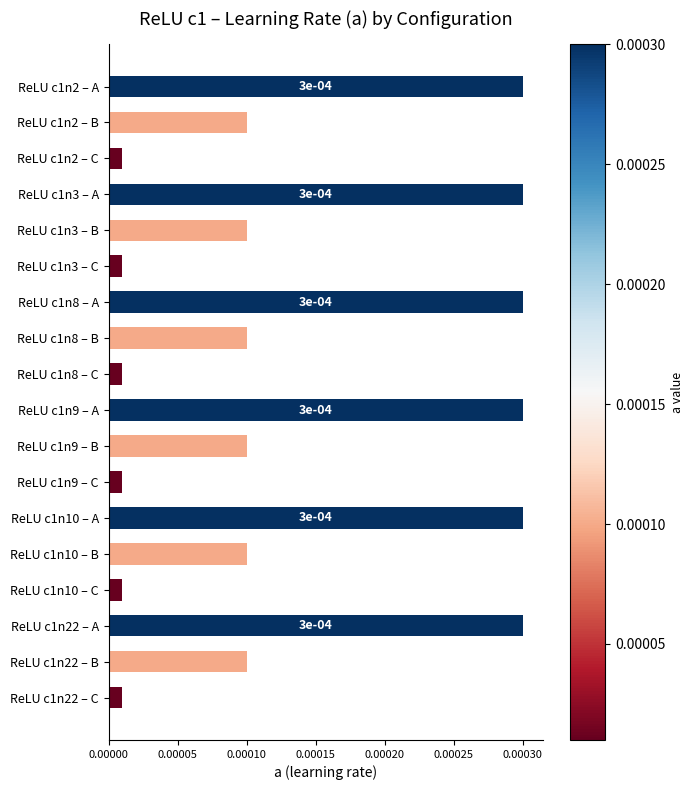

What position from the bottom is ReLU c1n8 – A?

12